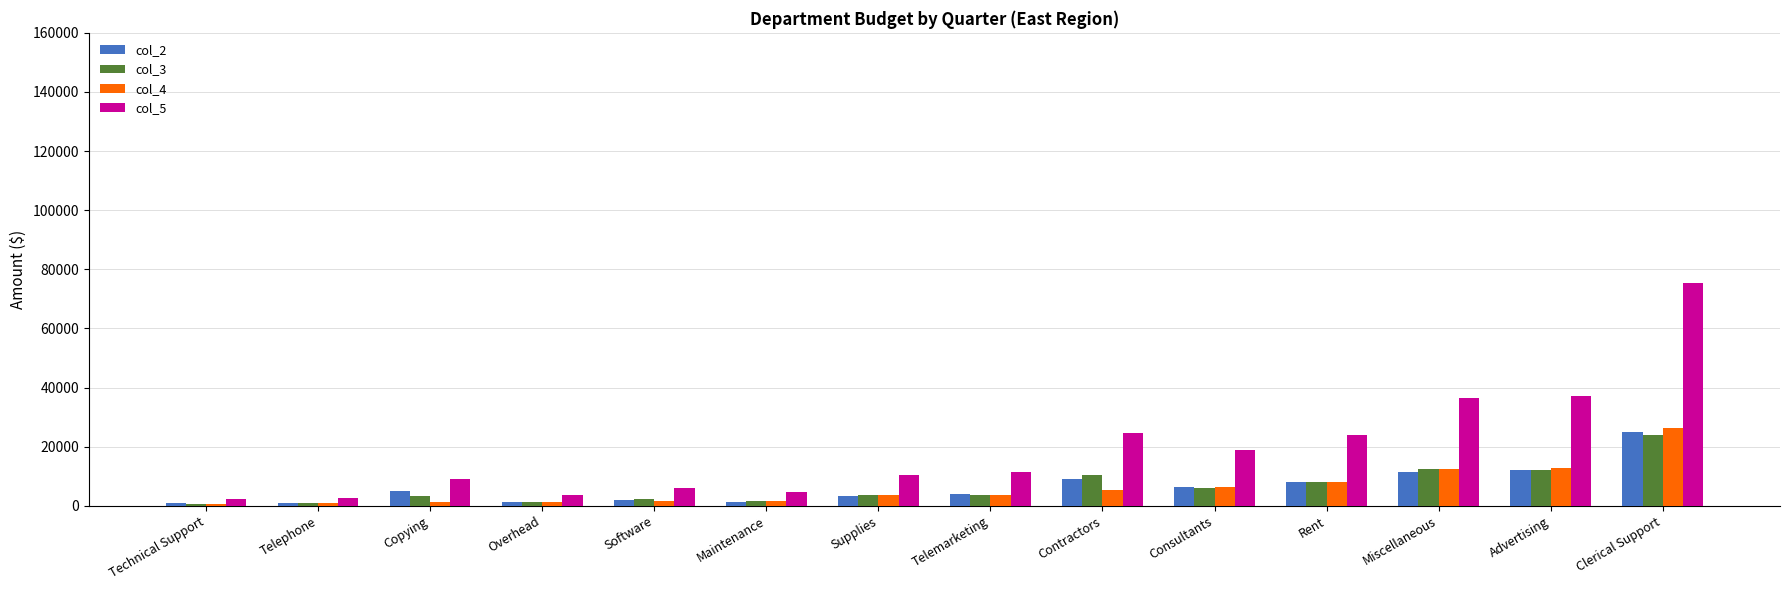

Which series has the widest spread of values?

col_5